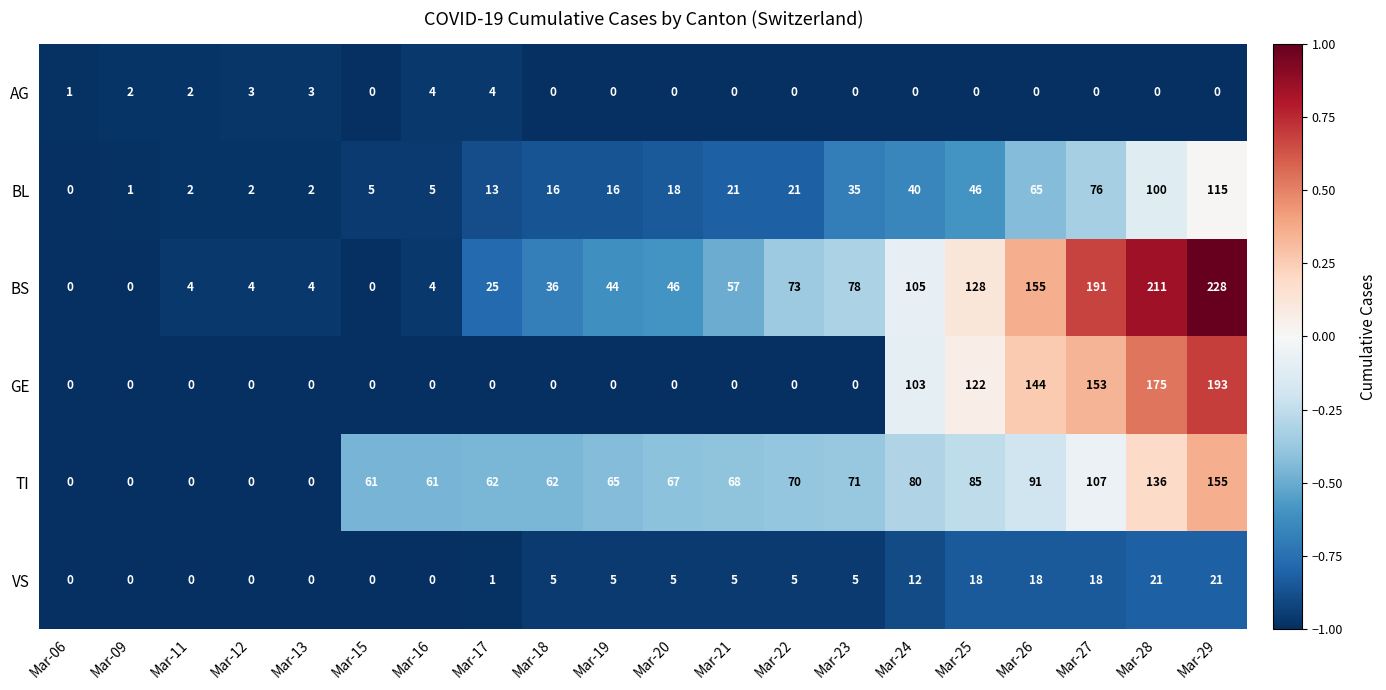

List the series in order of their peak value, highest first.

BS, GE, TI, BL, VS, AG